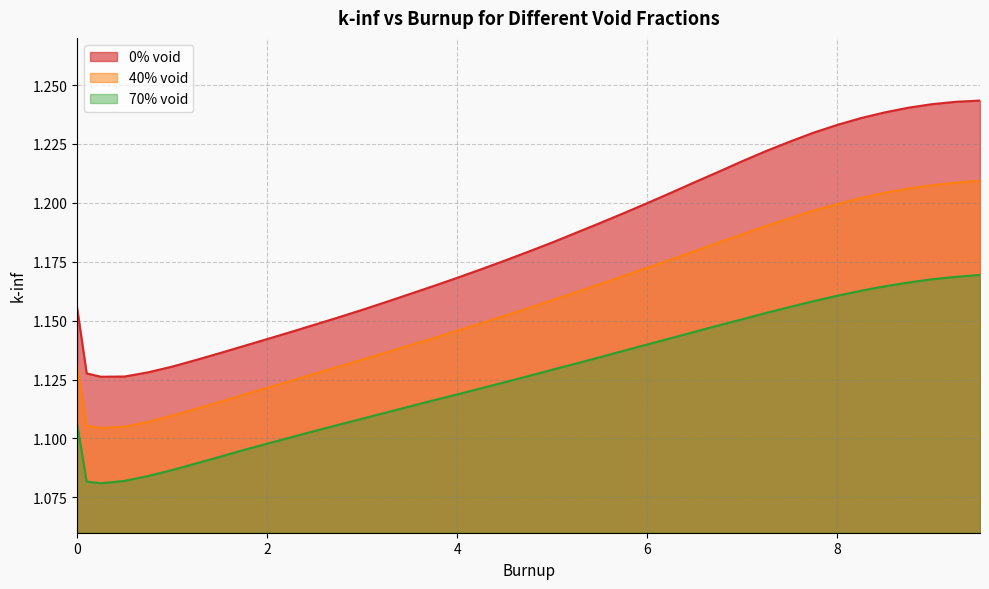

What are all the series names shown in the legend?

0% void, 40% void, 70% void